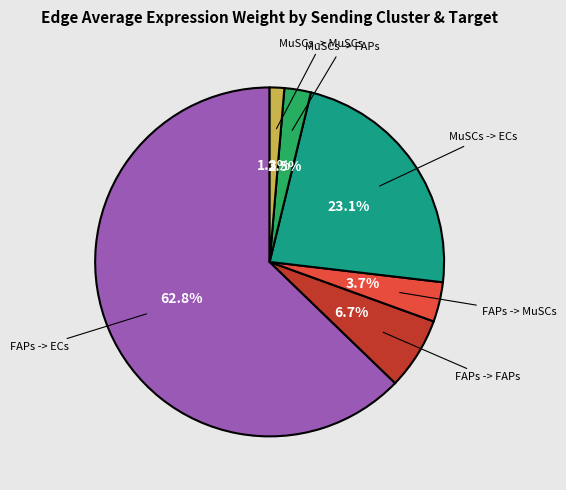

Is there a majority slice in this chart?

Yes